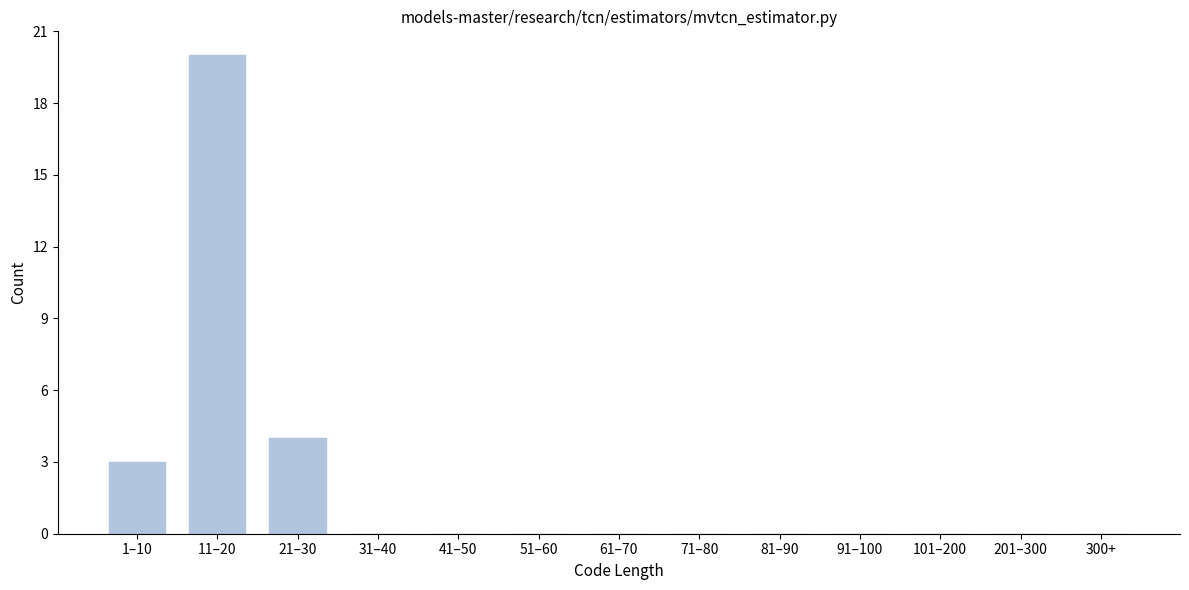

Reading left to right, what are all the values shown in this chart?

1–10=3	11–20=20	21–30=4	31–40=0	41–50=0	51–60=0	61–70=0	71–80=0	81–90=0	91–100=0	101–200=0	201–300=0	300+=0